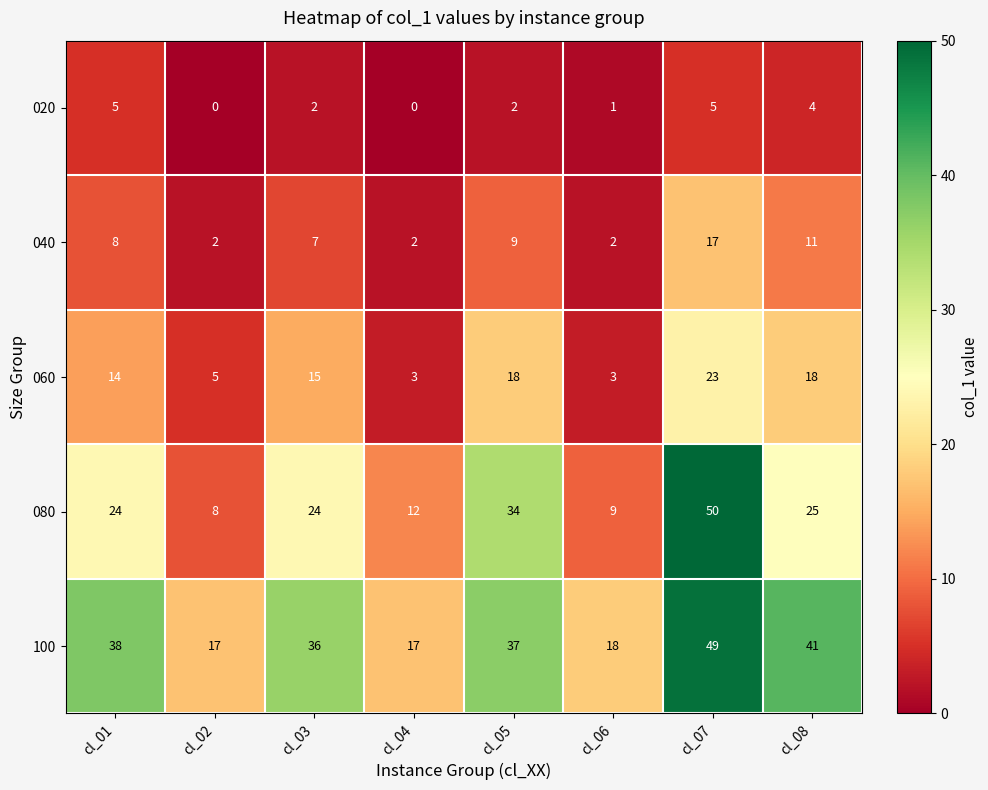

Rank the series by their average value, from highest to lowest.

100, 080, 060, 040, 020